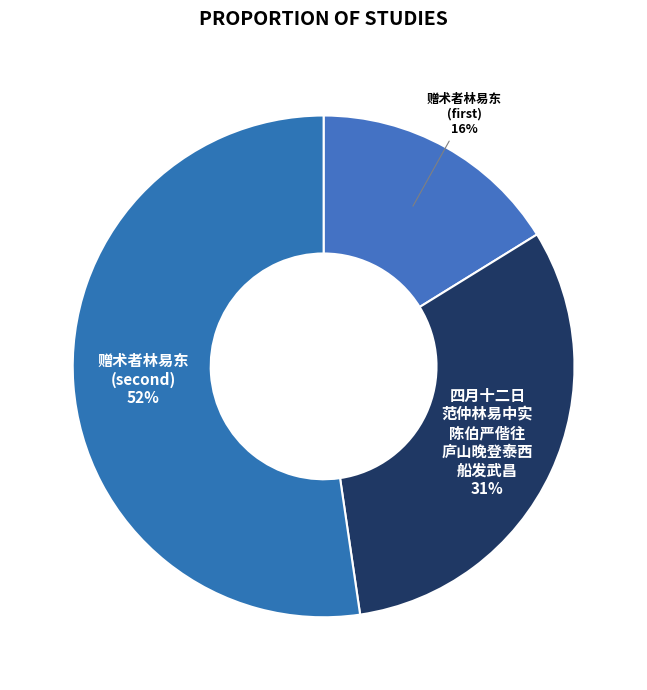

To the nearest percent, what is the average slice percentage?

33%